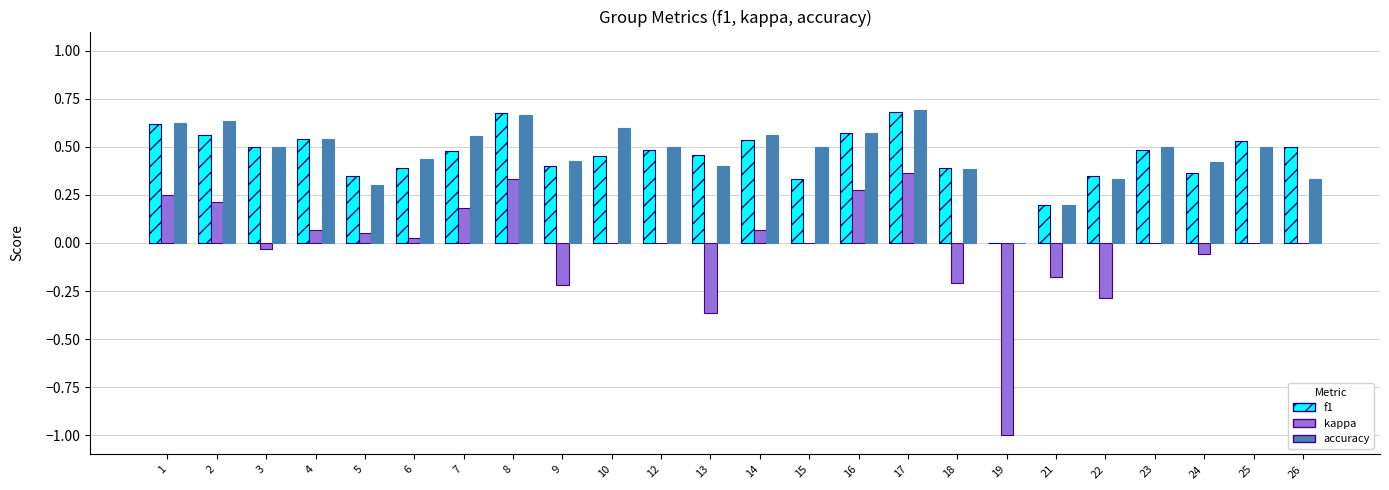

Between 3 and 18, which series saw the biggest shift?

kappa